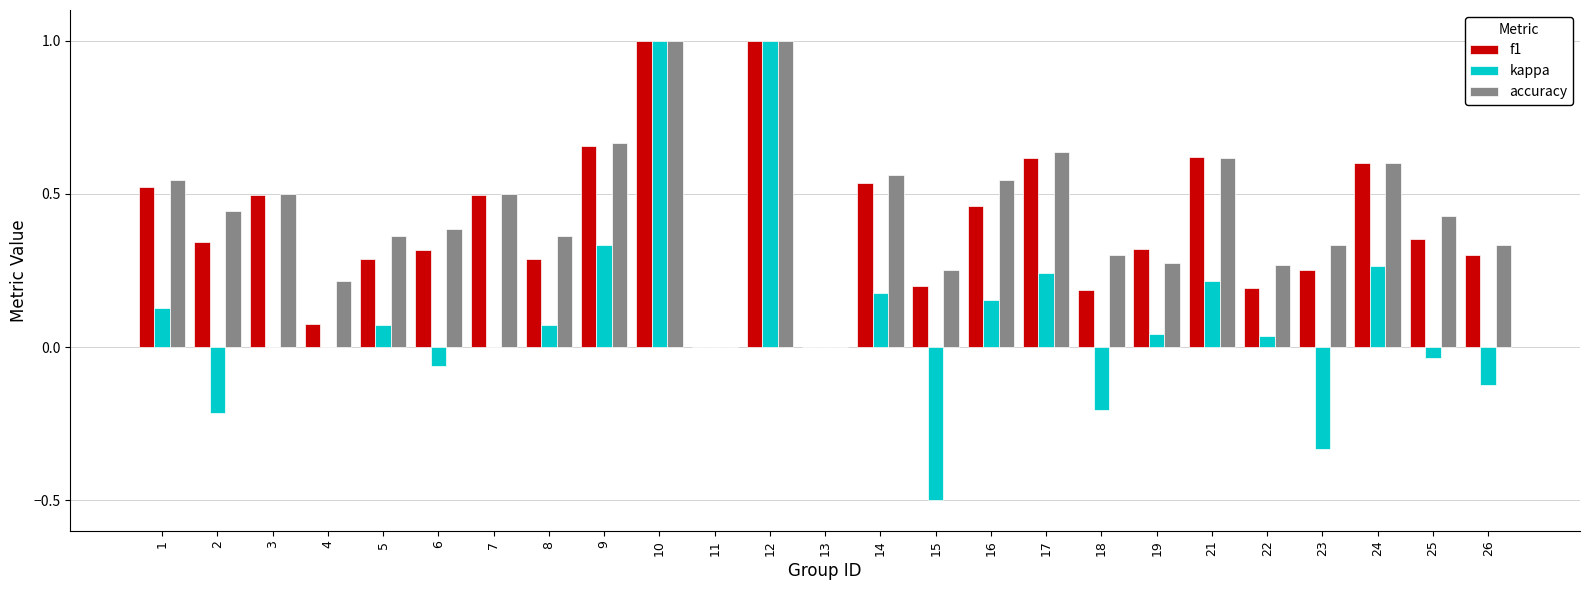

The value of kappa at 15 is -0.5. True or false?

True